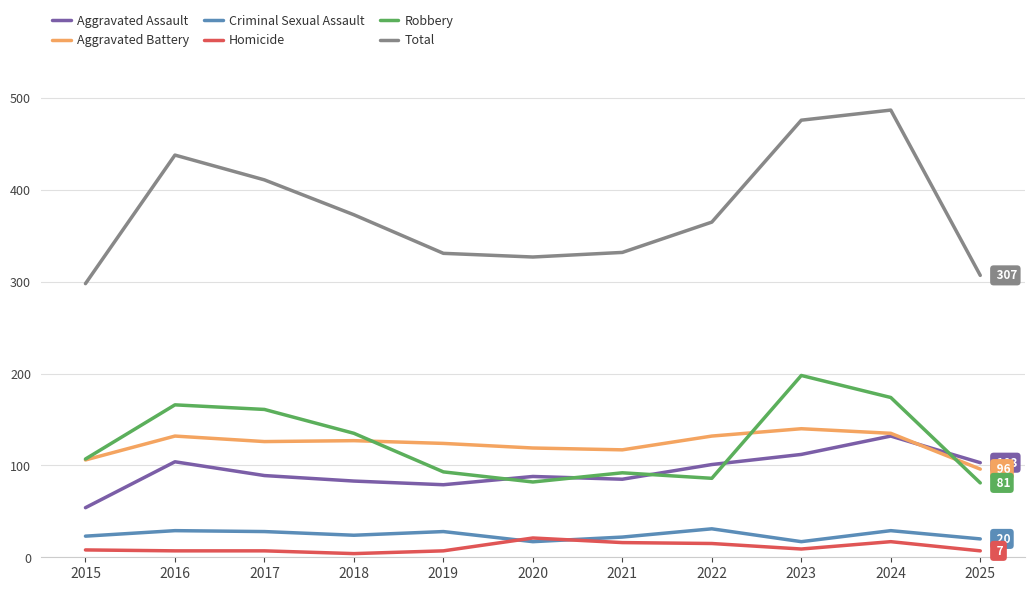

What is the sum of the Aggravated Battery values at 2023 and 2020?

259